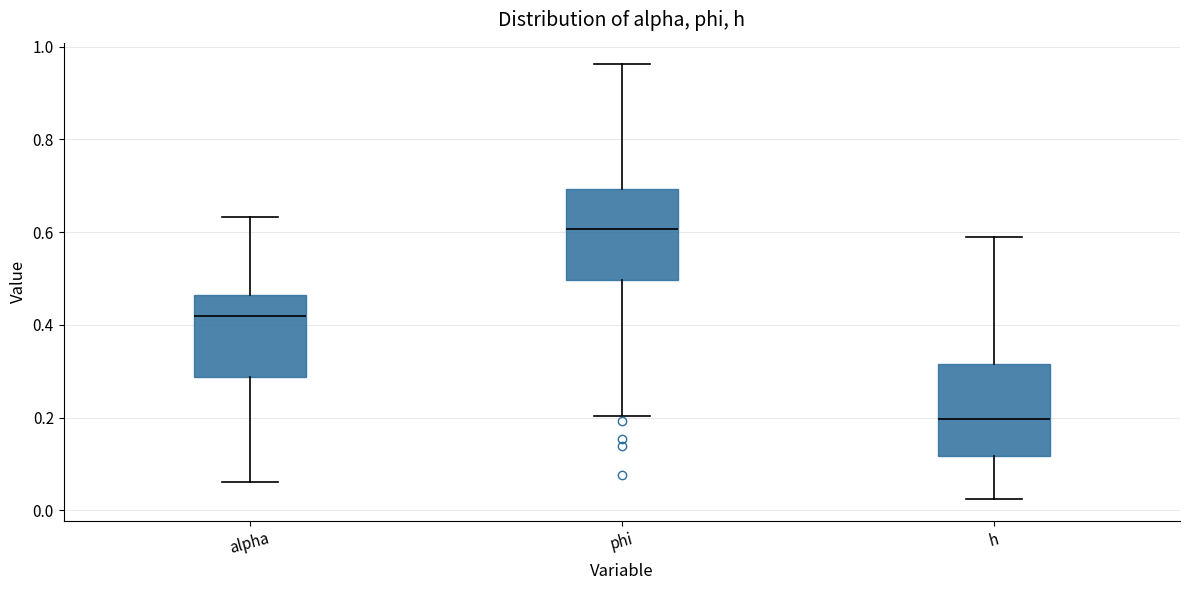

Reading left to right, read every box against the y-axis: the position of its median line, the range the box covers, and the ends of its whiskers. The values are not printed on the chart, so give them approximately, as read against the axis.

alpha: median 0.42, box 0.28 to 0.46, whiskers 0.06 to 0.64
phi: median 0.60, box 0.50 to 0.70, whiskers 0.20 to 0.96
h: median 0.20, box 0.12 to 0.32, whiskers 0.02 to 0.60